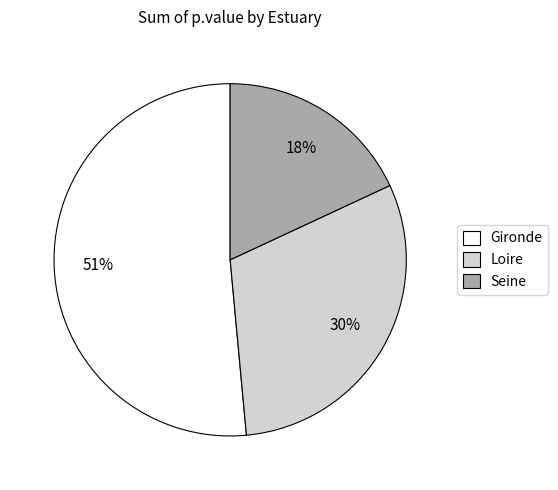

How many segments does this pie chart have?

3